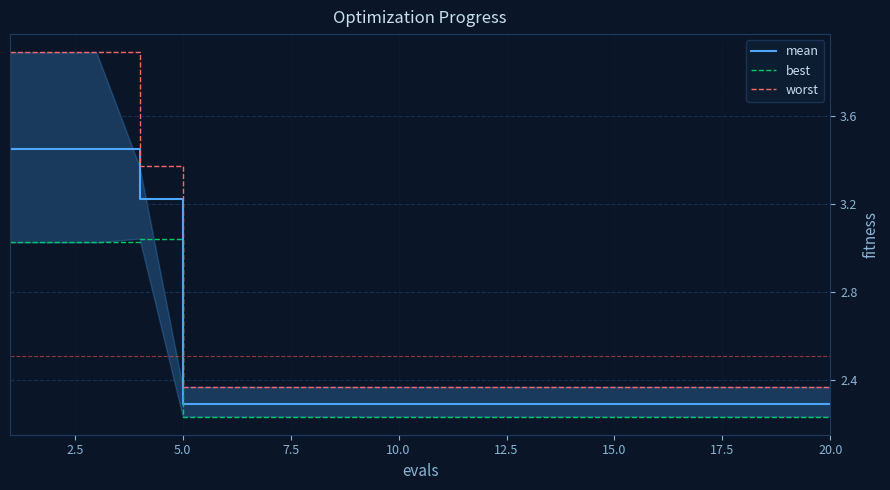

True or false: worst and best intersect in this chart.

False